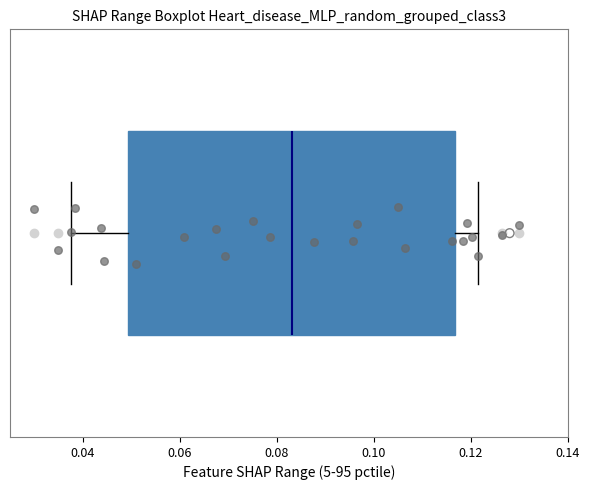

Read this box plot against the x-axis: the position of the median line, the range covered by the box, and the ends of both whiskers. The values are not printed on the chart, so give them approximately, as read against the axis.

median 0.084, box 0.050 to 0.116, whiskers 0.038 to 0.122